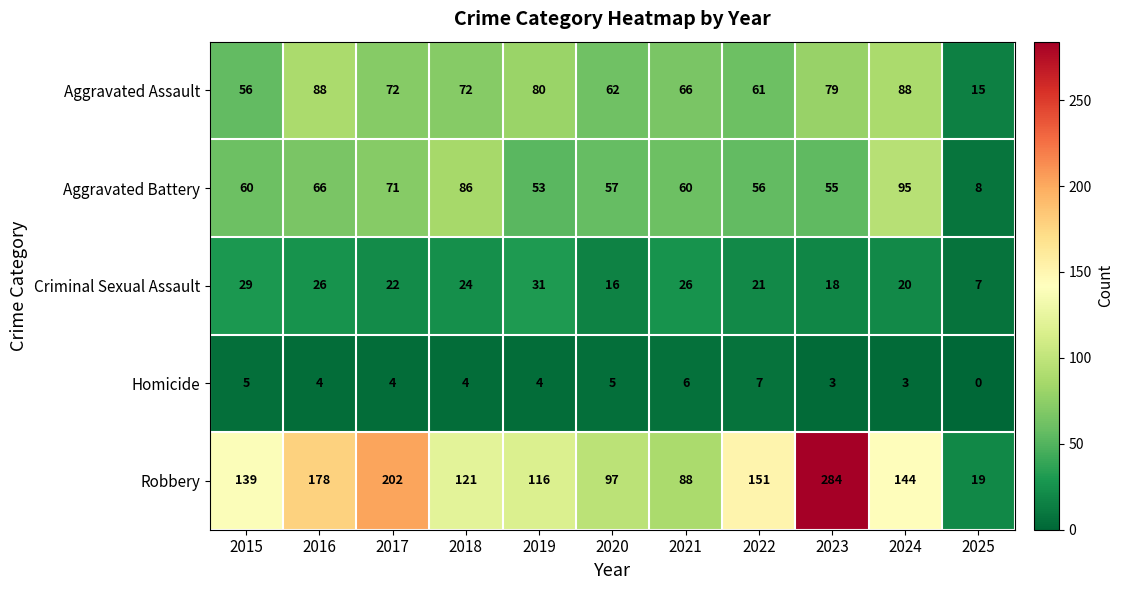

Which category has the highest value across all series?

2023